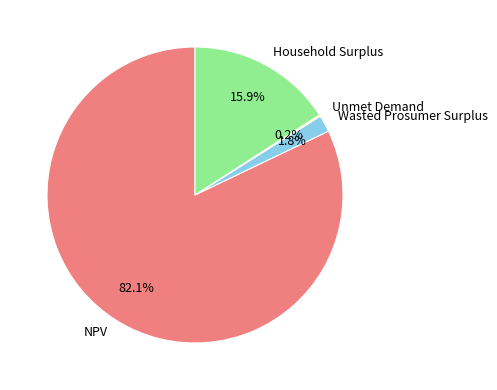

Between Household Surplus and Wasted Prosumer Surplus, which is larger?

Household Surplus